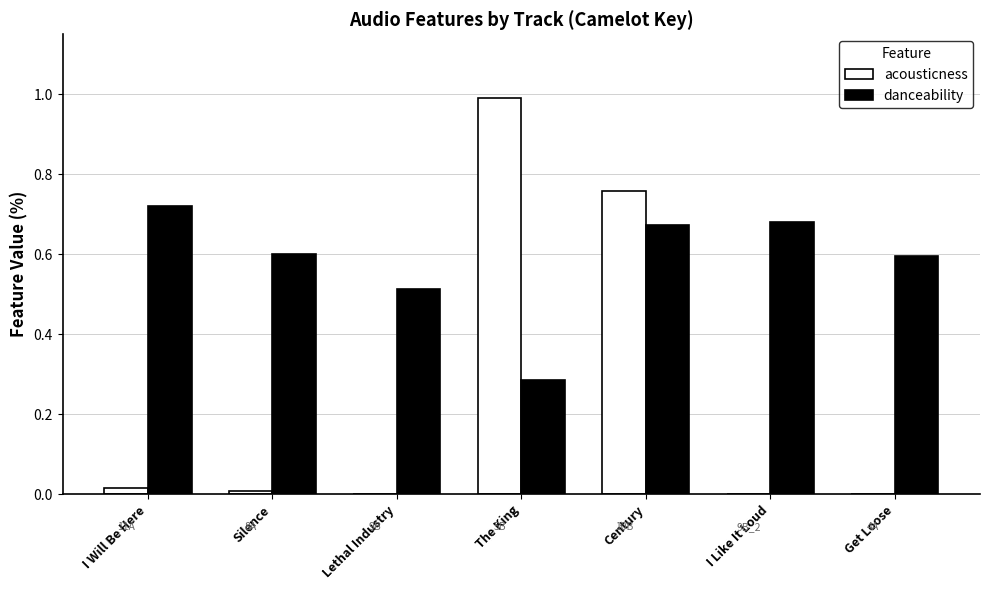

What is the maximum value for acousticness?

1.0